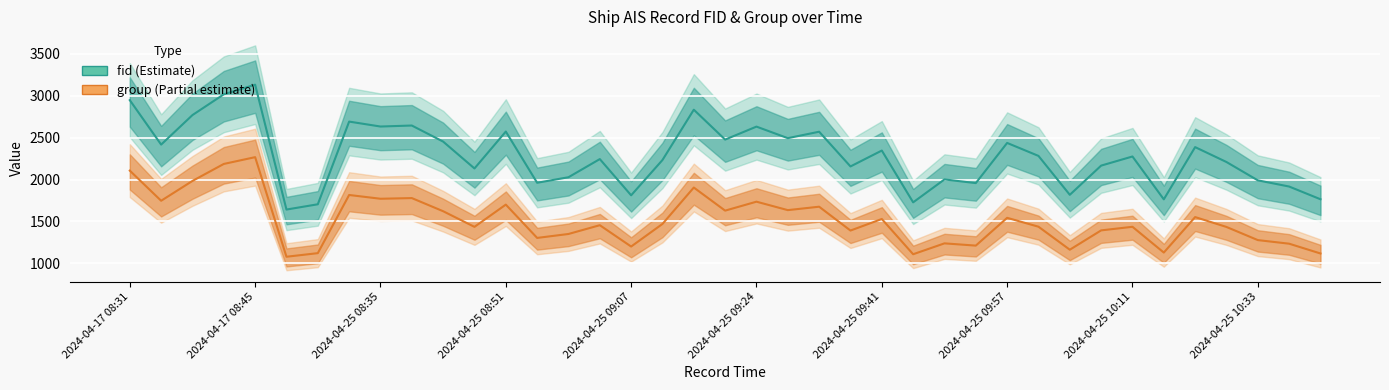

How many interior local peaks does the group series have?

13